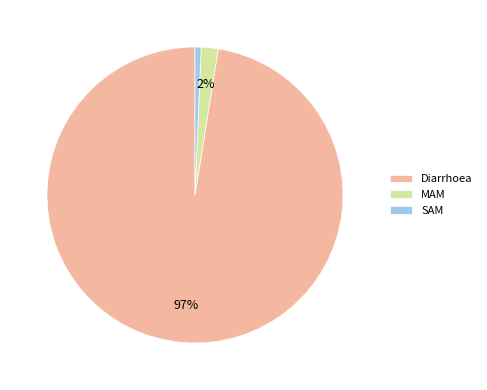

True or false: SAM accounts for 11% of the total.

False